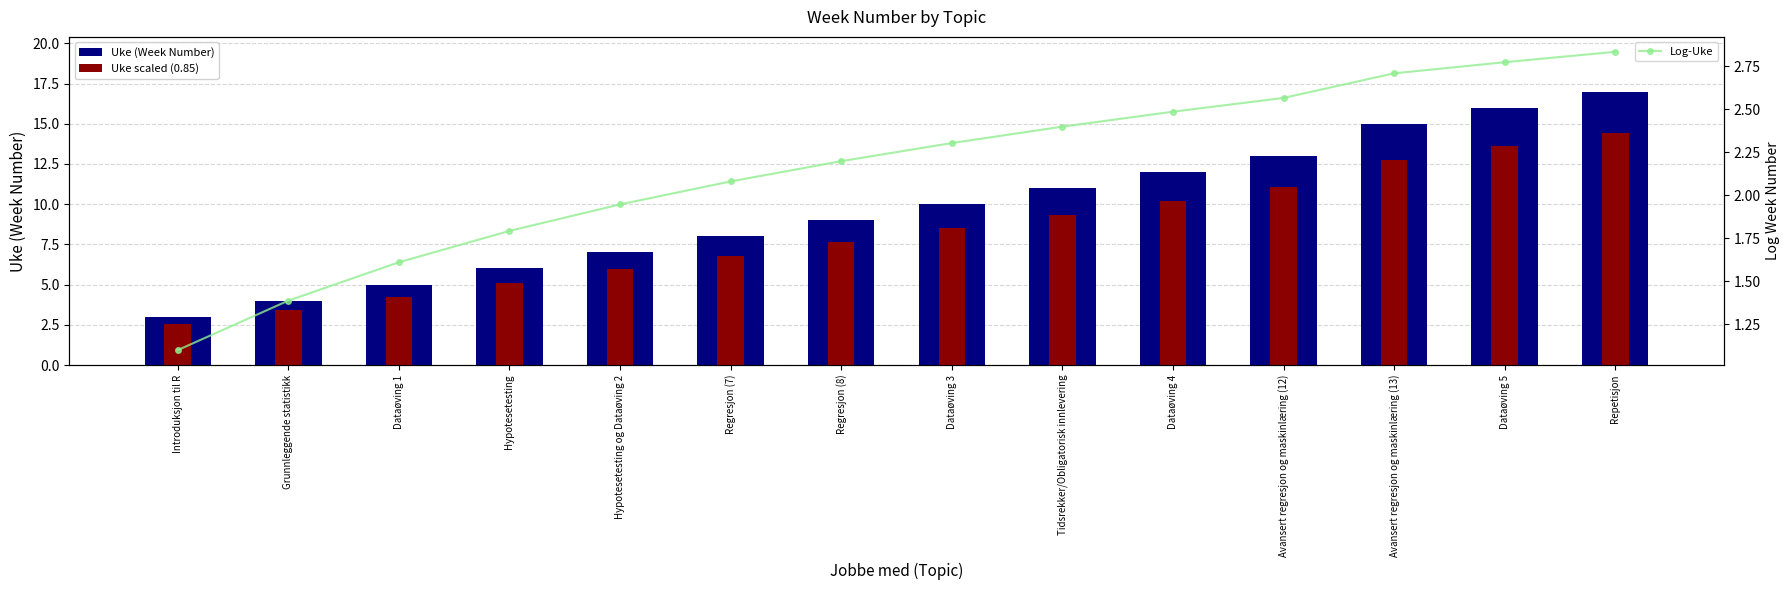

What are all the series names shown in the legend?

Uke (Week Number), Uke scaled (0.85), Log-Uke